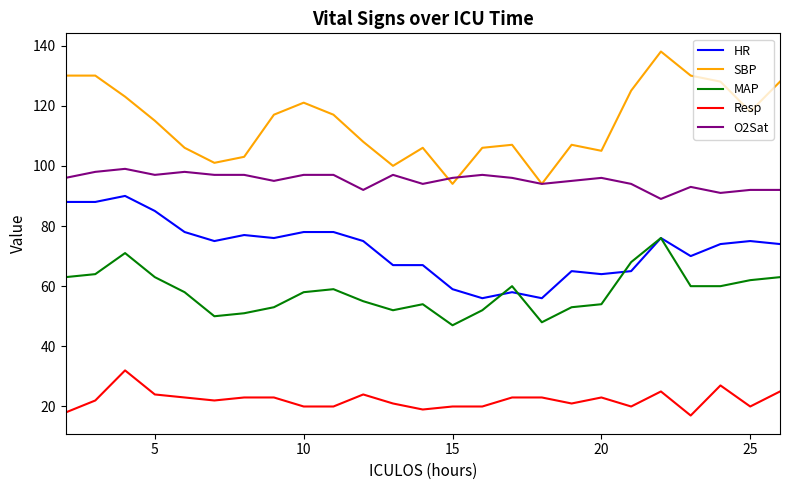

True or false: Resp and MAP intersect in this chart.

False